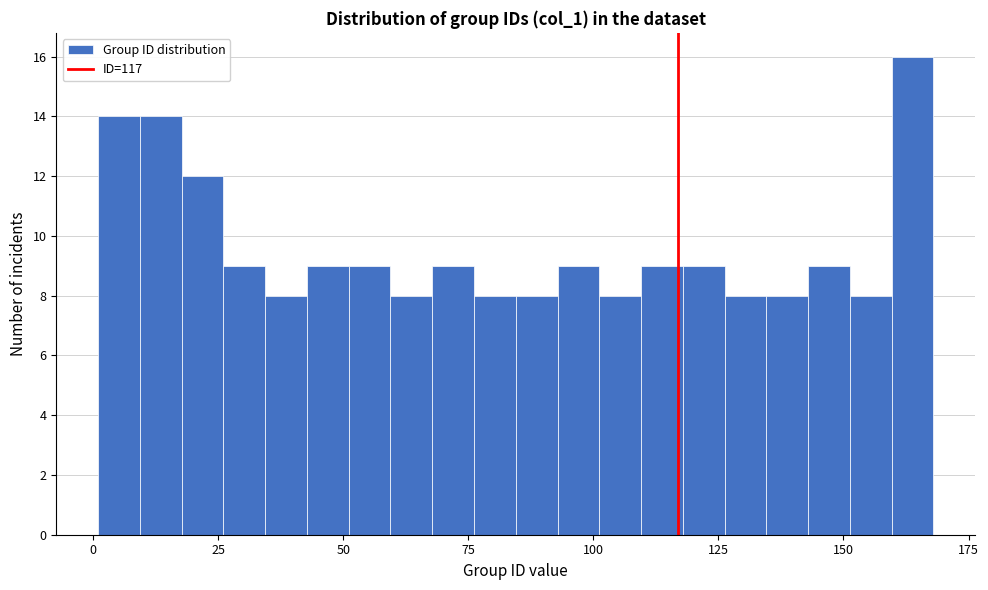

Around what value on the x-axis is the tallest bar? Give the approximate position of its centre, as read against the axis.

165